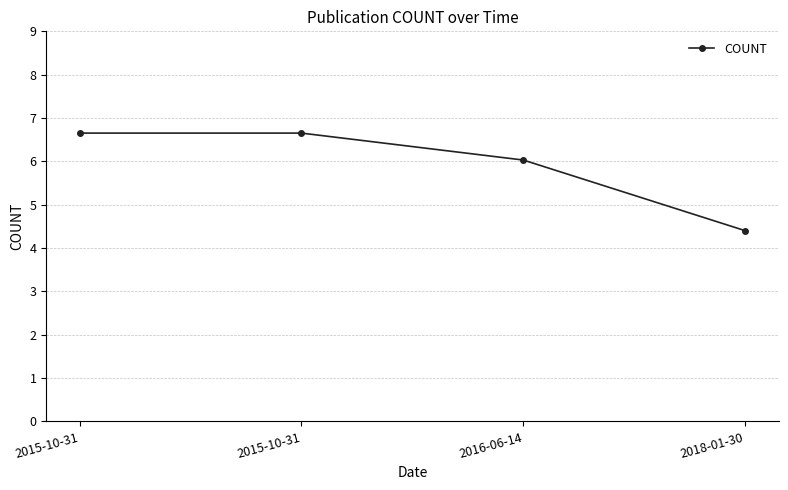

Is this an area chart (filled region under the line)?

No